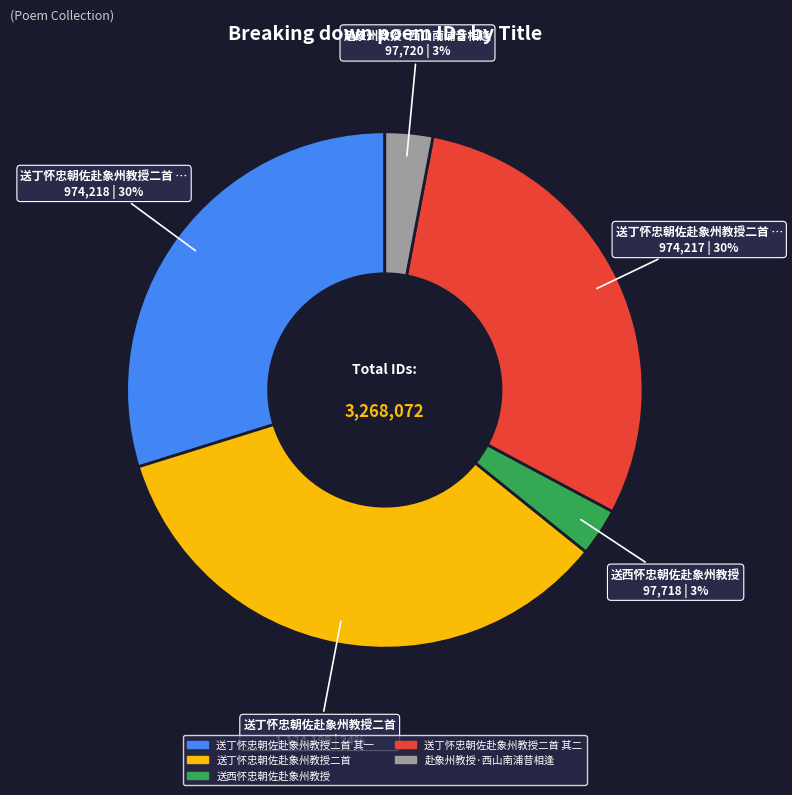

What percentage is the 送丁怀忠朝佐赴象州教授二首 其一 slice, to the nearest percent?

30%